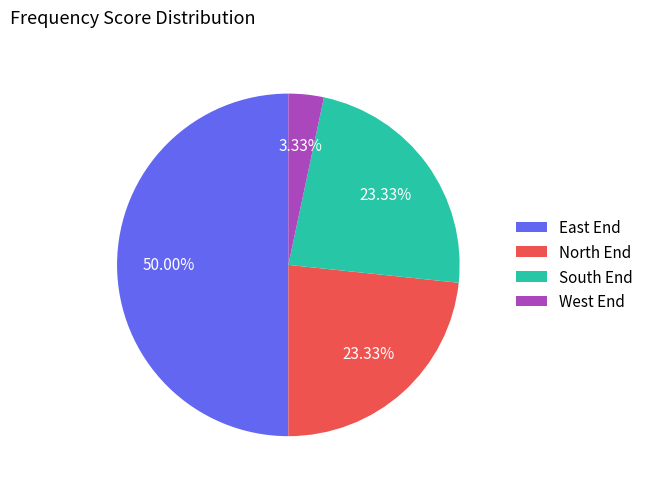

Which category has the biggest portion of the pie?

East End